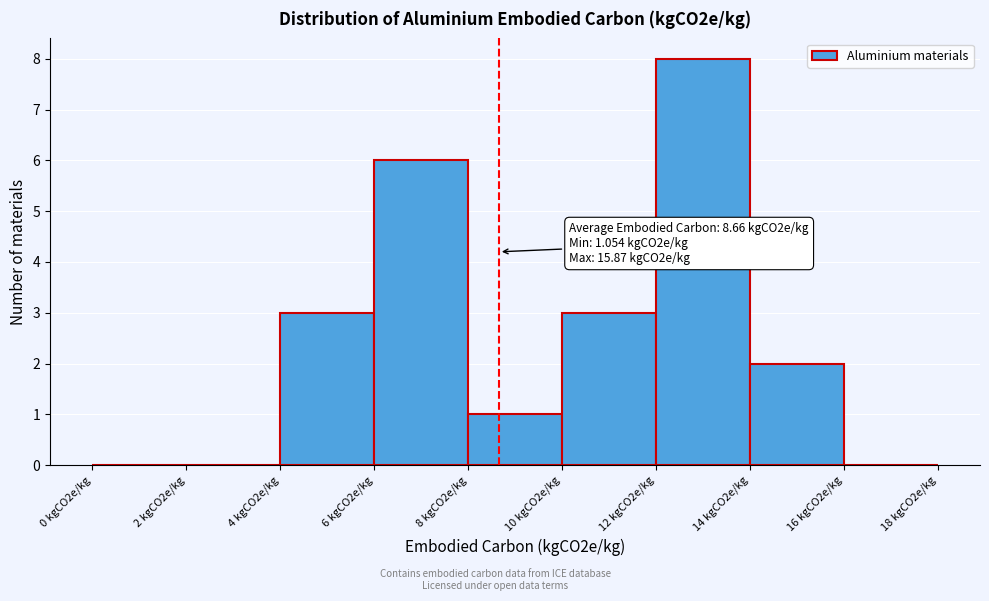

Reading left to right, extract all data points from this chart.

0 kgCO2e/kg=0	2 kgCO2e/kg=0	4 kgCO2e/kg=3	6 kgCO2e/kg=6	8 kgCO2e/kg=1	10 kgCO2e/kg=3	12 kgCO2e/kg=8	14 kgCO2e/kg=2	16 kgCO2e/kg=0